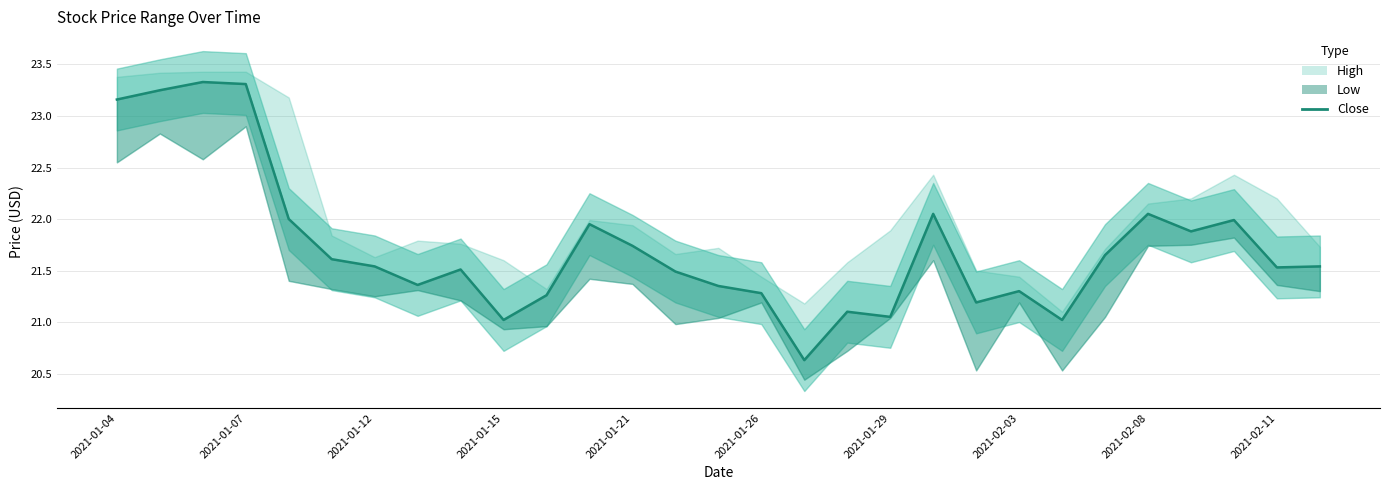

How many data points are less than 21?

1